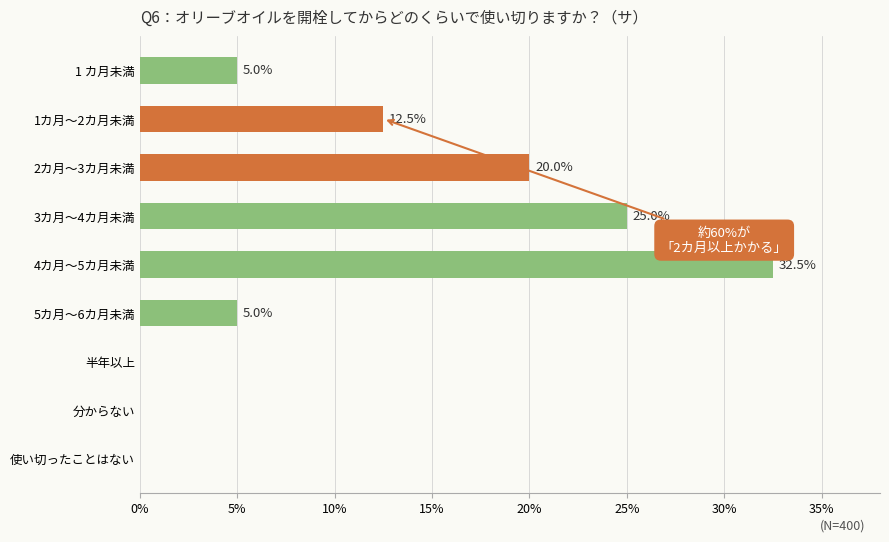

Read the value at 2カ月～3カ月未満.

20.0